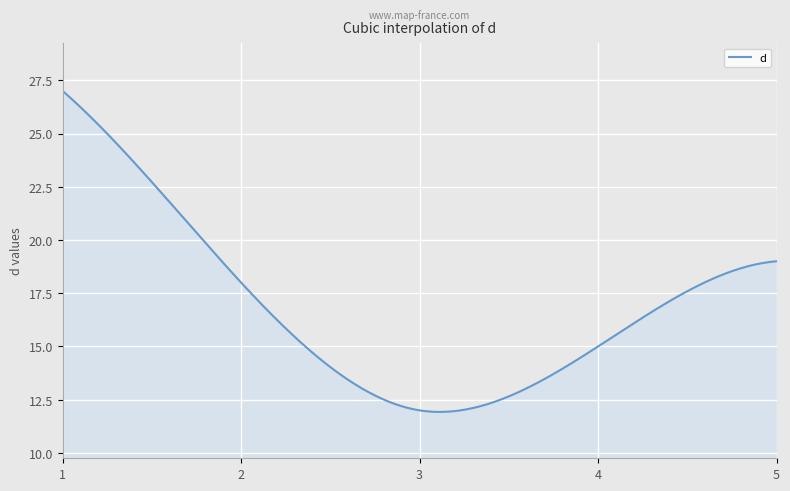

What is the difference between the maximum and minimum values?

15.1